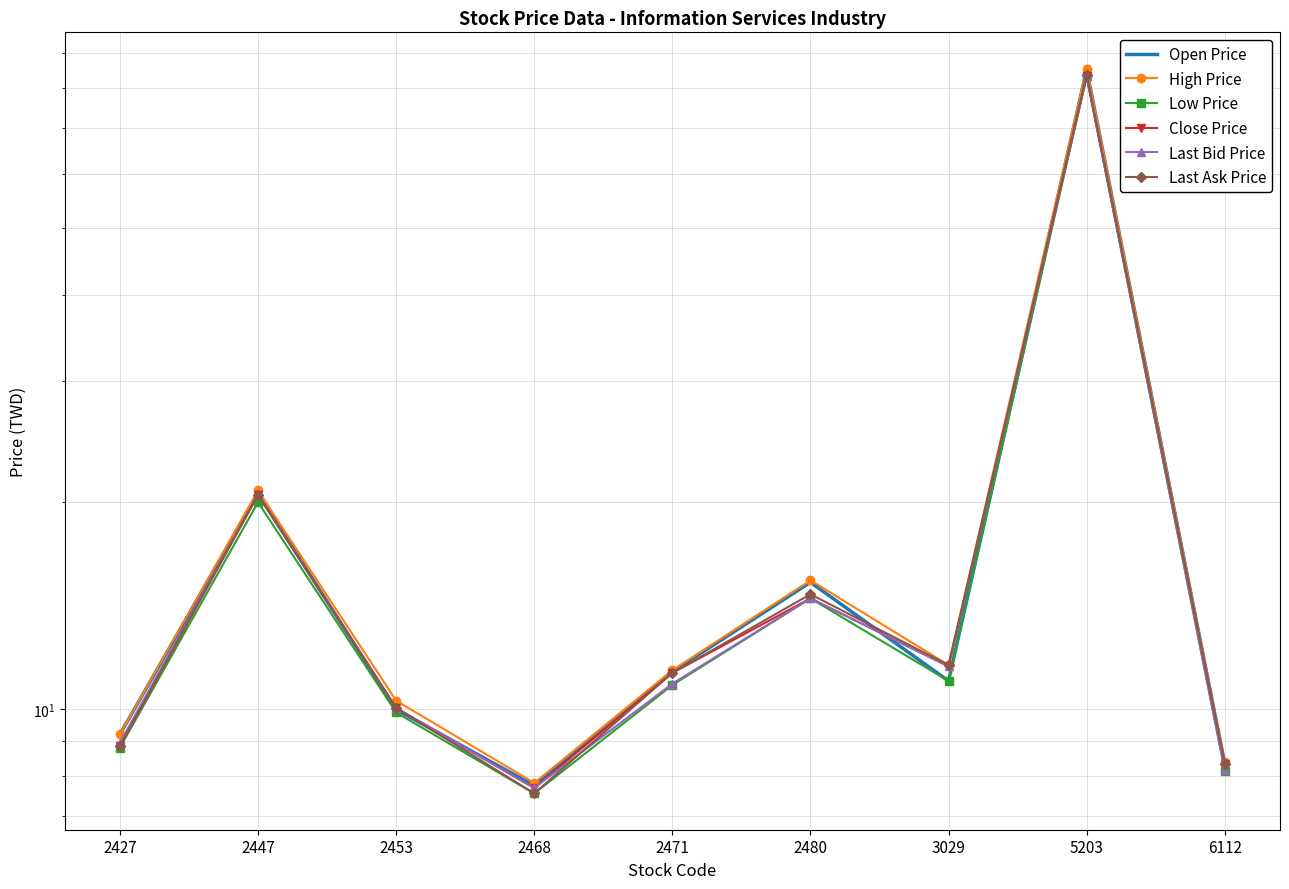

At which category does Open Price reach its first local valley?

2468